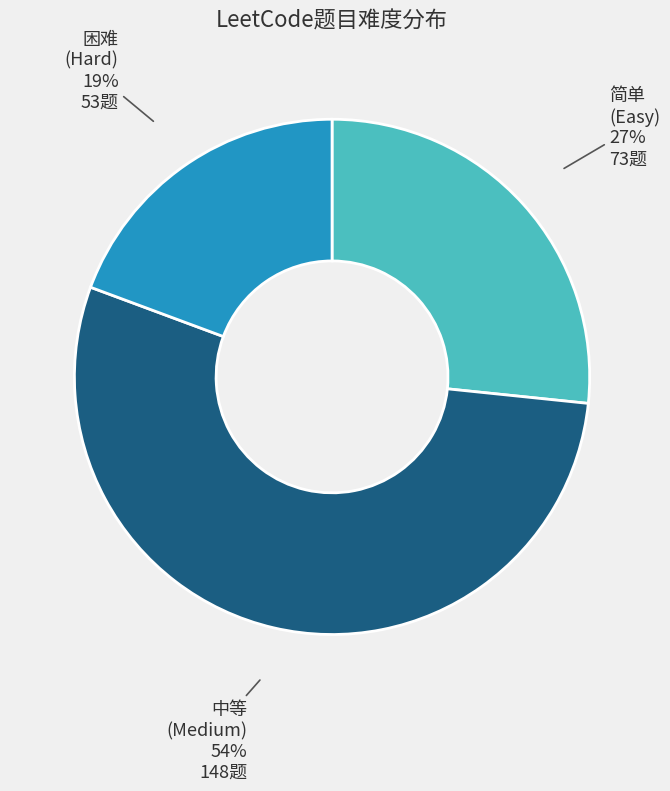

Does any single category account for the majority?

Yes